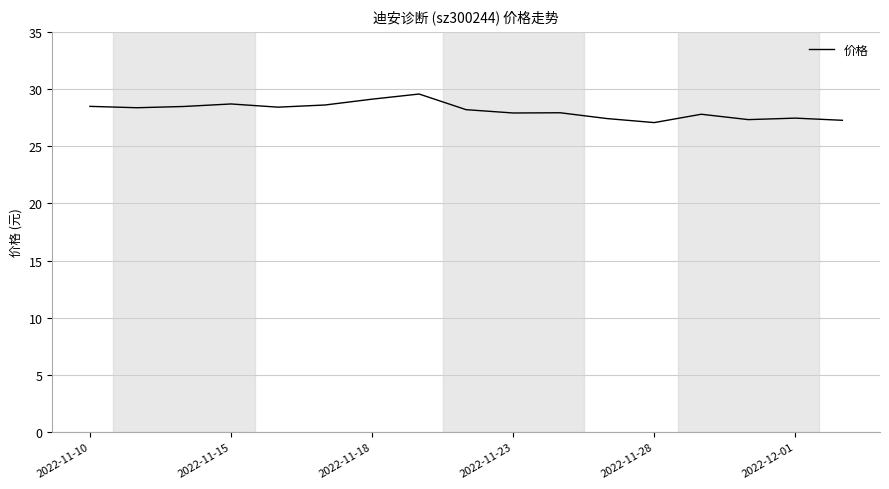

What is the difference between the maximum and minimum values?

2.5